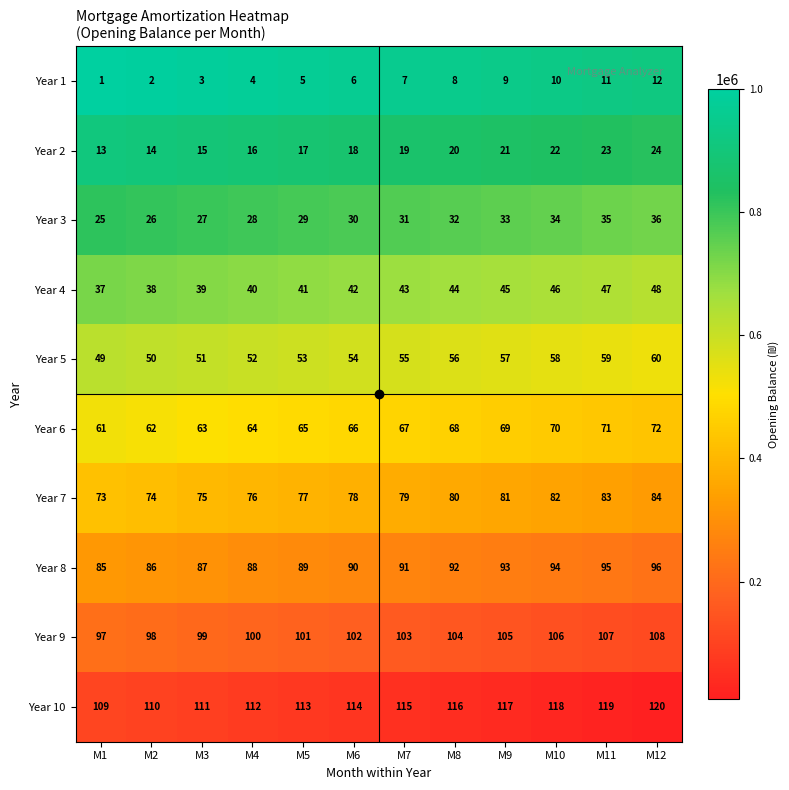

What value does the Year 6 series have at M3?

63